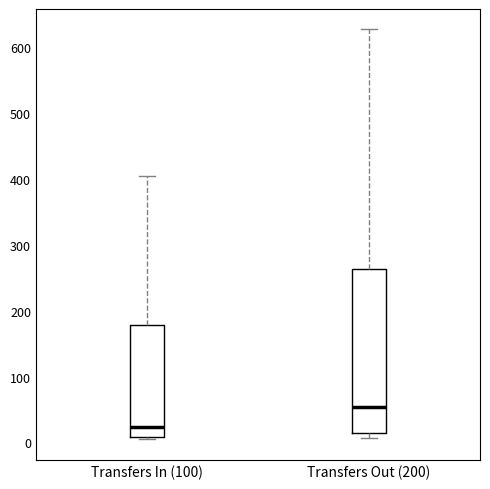

Reading left to right, read every box against the y-axis: the position of its median line, the range the box covers, and the ends of its whiskers. The values are not printed on the chart, so give them approximately, as read against the axis.

Transfers In (100): median 20, box 10 to 180, whiskers 10 to 410
Transfers Out (200): median 50, box 20 to 260, whiskers 10 to 630